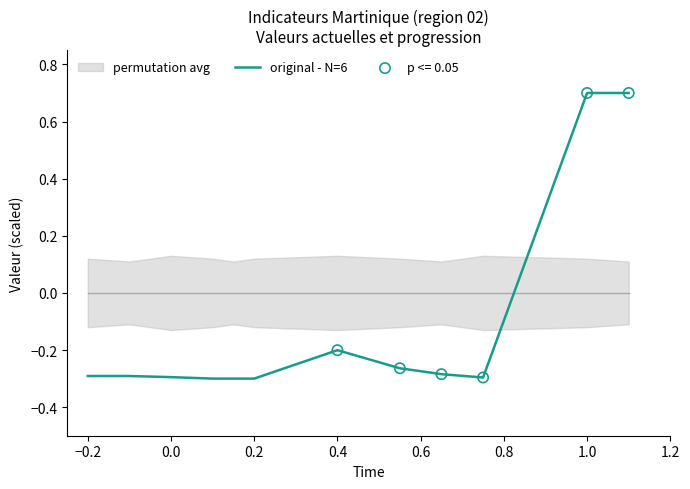

At which label does original - N=6 first exceed 0?

1.0